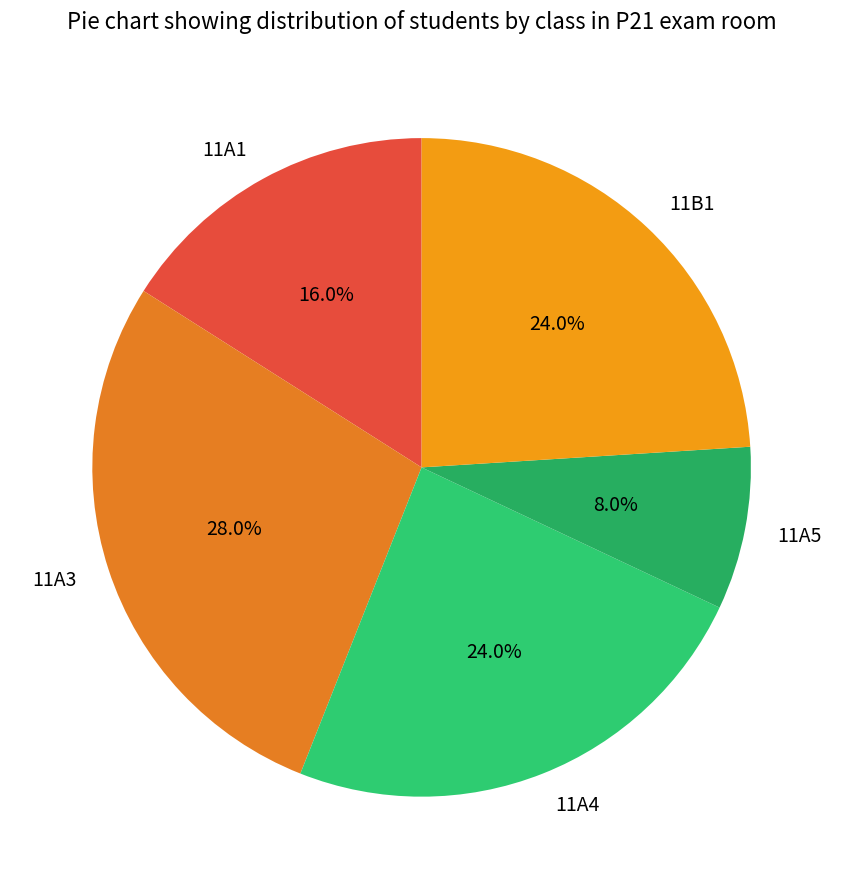

Is there a majority slice in this chart?

No